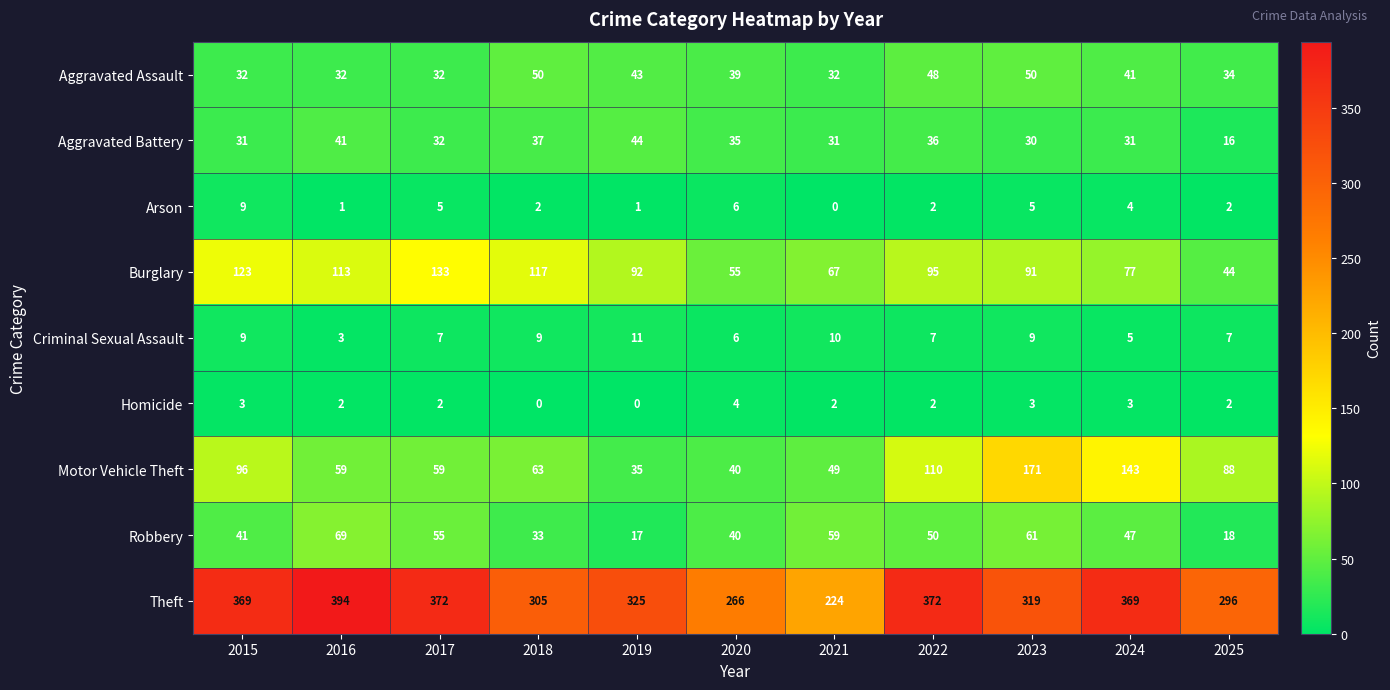

How many categories are shown in the chart?

11